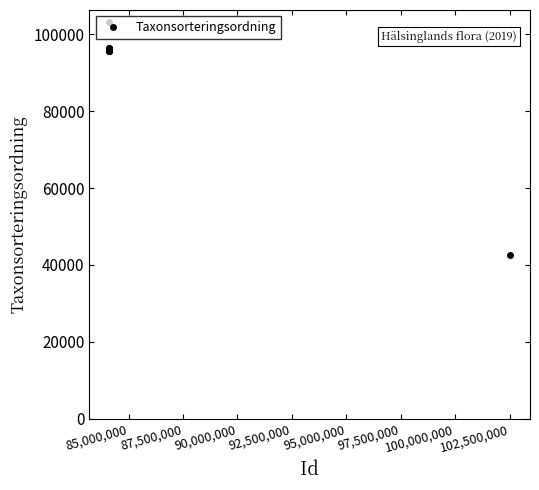

What is the difference between the maximum and minimum values?

60684